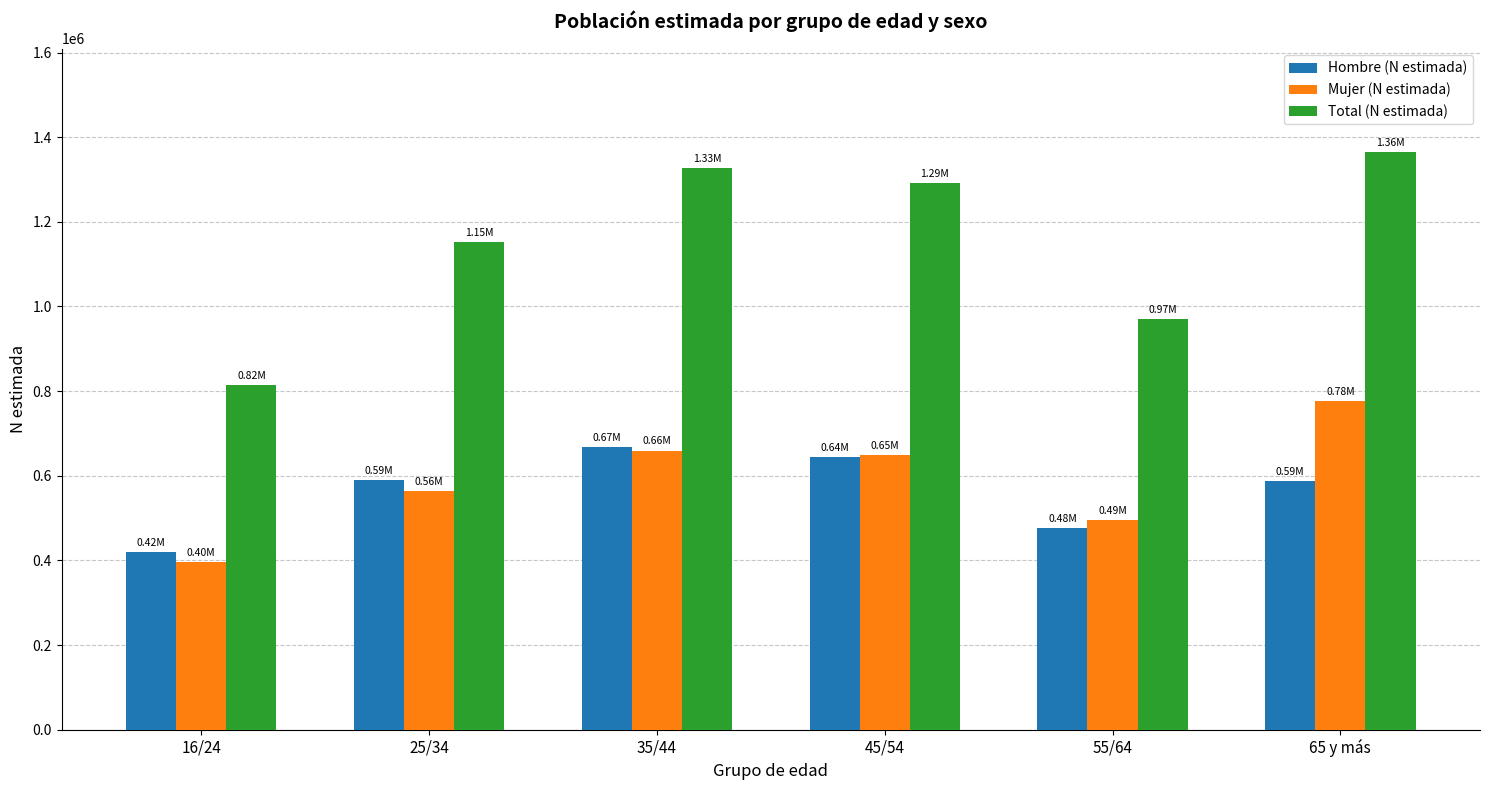

Rank the categories by Total (N estimada) value from highest to lowest.

65 y más, 35/44, 45/54, 25/34, 55/64, 16/24